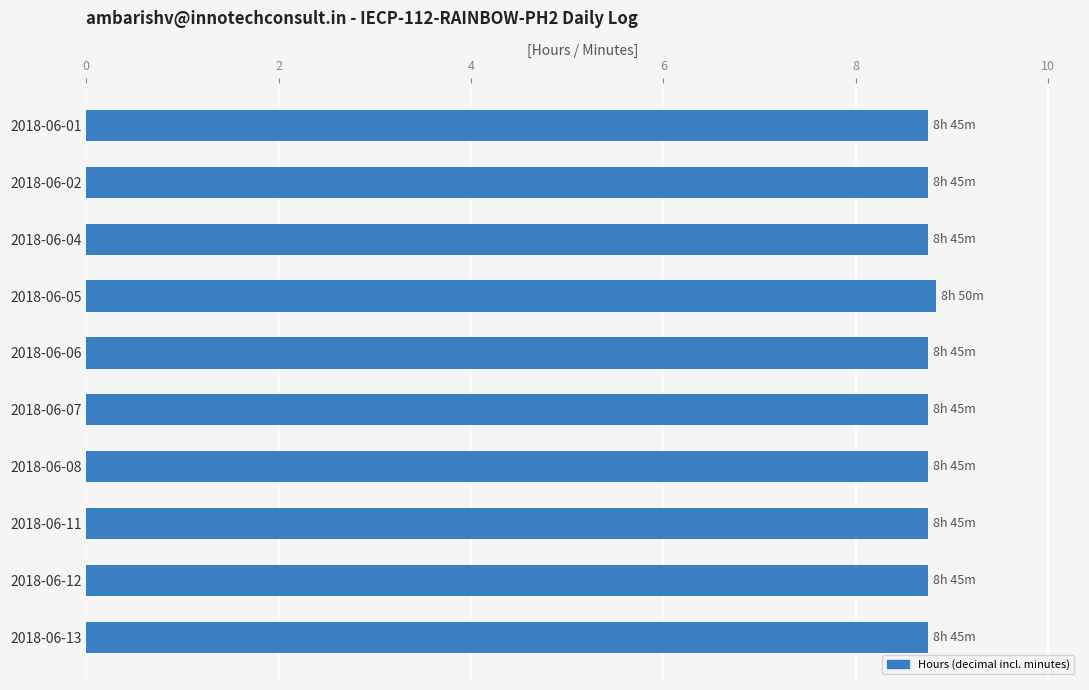

What is the value of the 8th bar from the top?

8.8